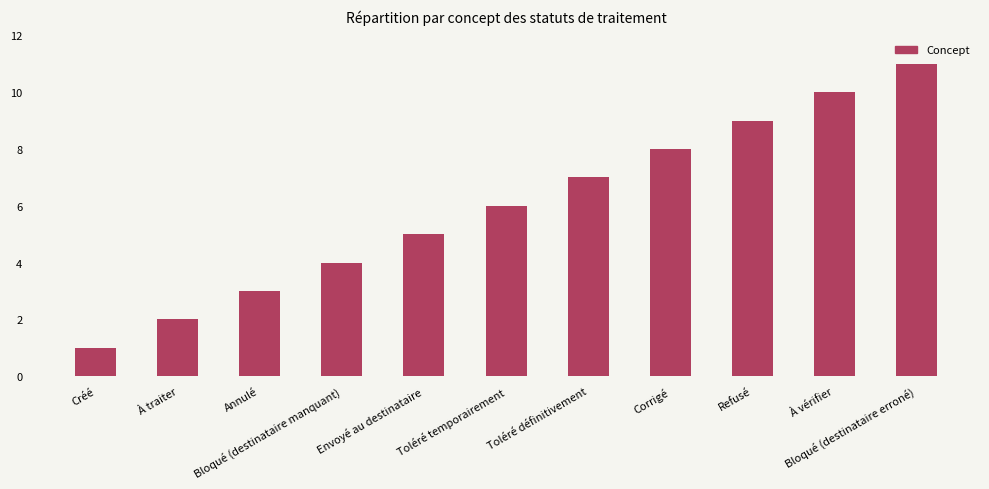

Reading right to left, list all the values displayed in this chart.

Bloqué (destinataire erroné)=11	À vérifier=10	Refusé=9	Corrigé=8	Toléré définitivement=7	Toléré temporairement=6	Envoyé au destinataire=5	Bloqué (destinataire manquant)=4	Annulé=3	À traiter=2	Créé=1